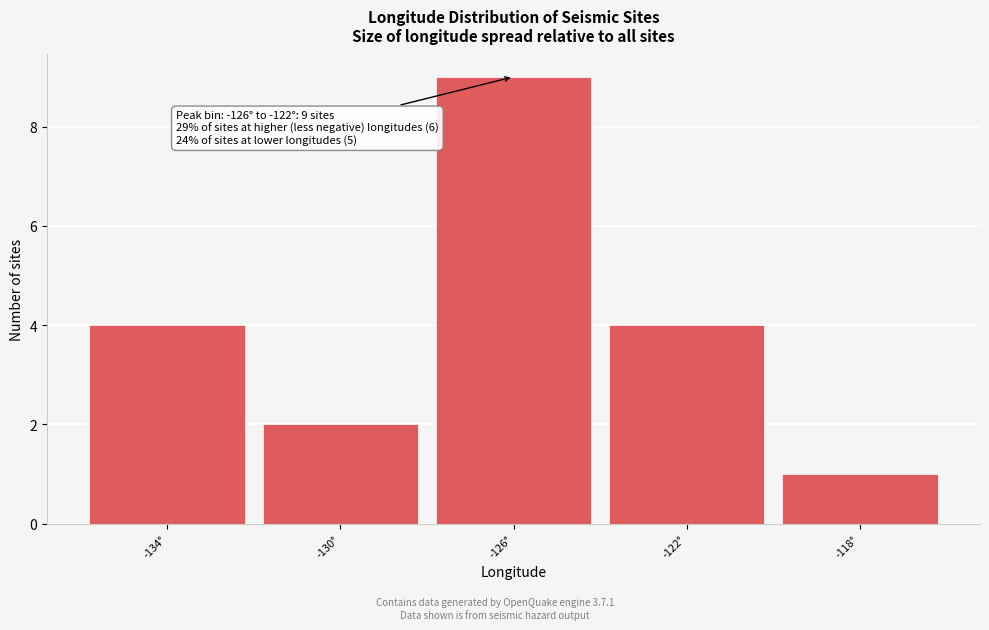

Reading left to right, transcribe all the data shown in this chart.

4	2	9	4	1